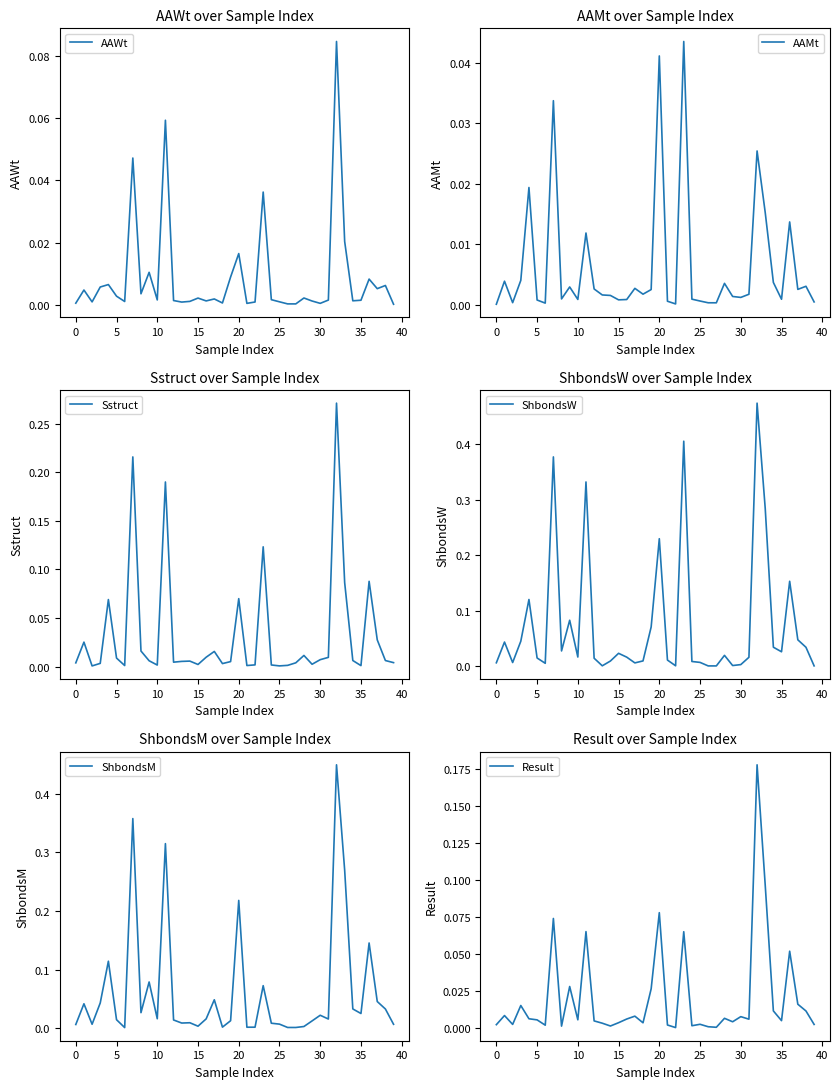

What are all the series names shown in the legend?

AAWt, AAMt, Sstruct, ShbondsW, ShbondsM, Result